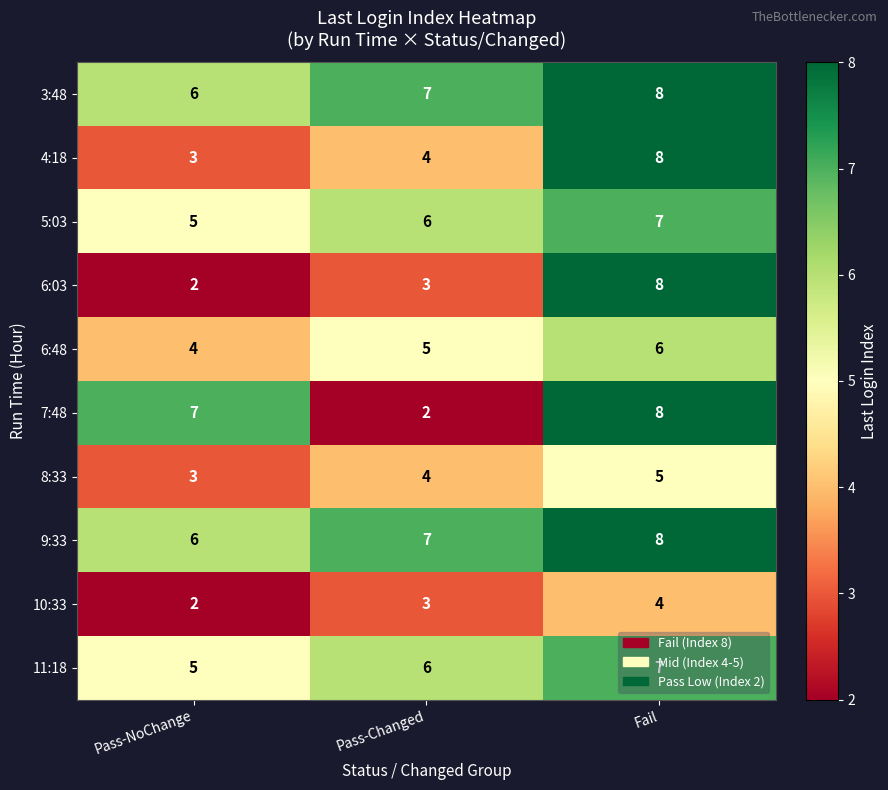

List the labels in order of 11:18 value, largest first.

Fail, Pass-Changed, Pass-NoChange